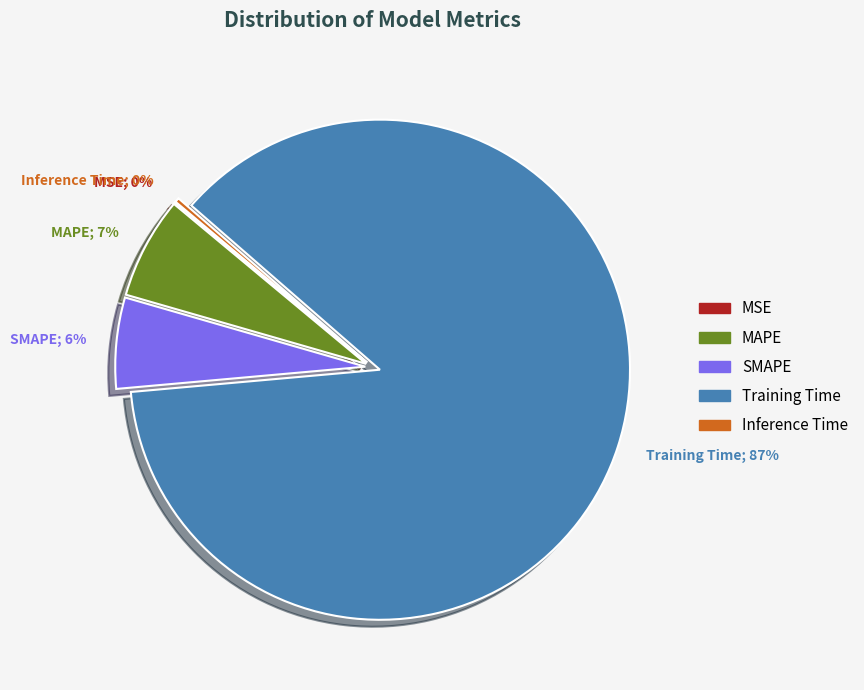

Which category accounts for the majority?

Training Time